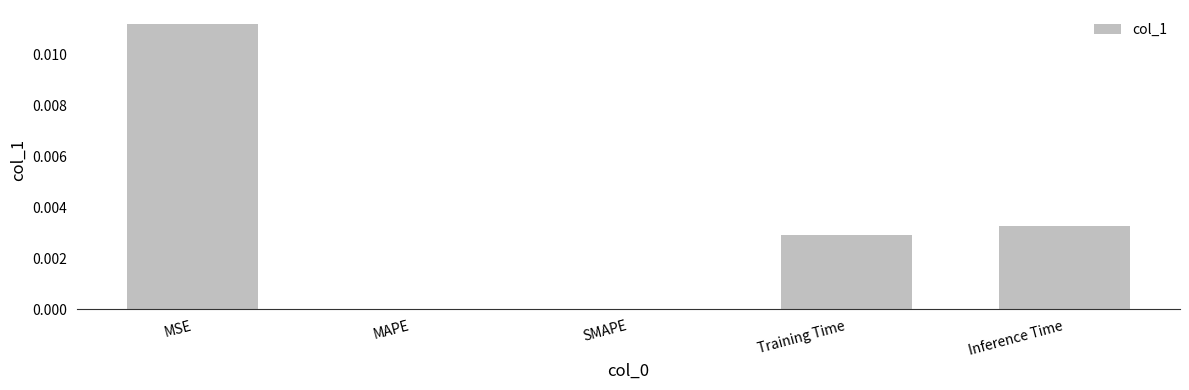

Between Inference Time and MAPE, which is larger?

Inference Time